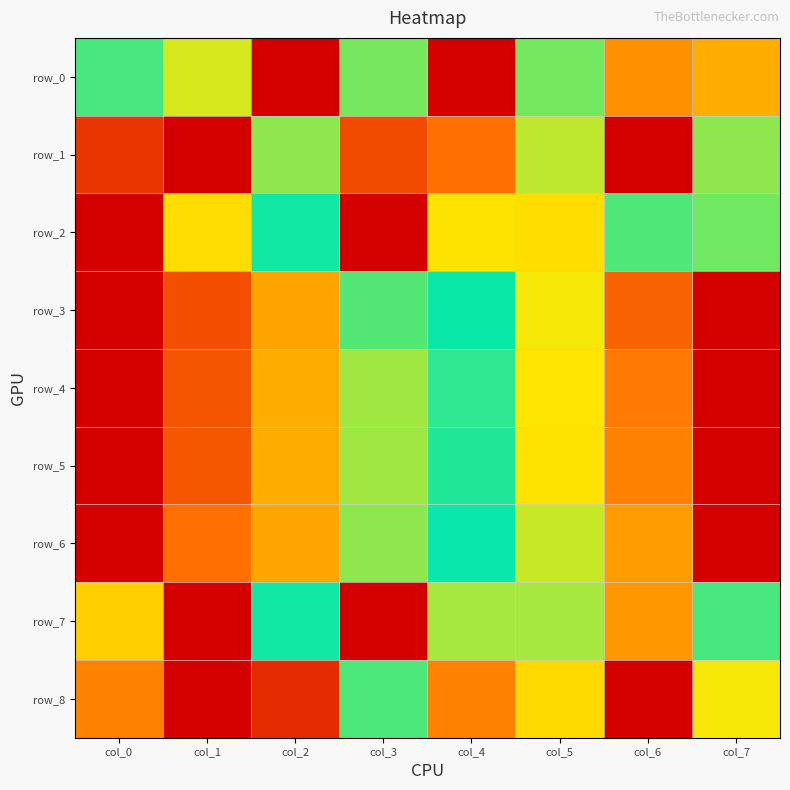

Reading left to right, transcribe all the data shown in this chart.

row_0: 0.5	0.4	1.0	0.5	0.0	0.6	0.2	0.3
row_1: 0.9	1.0	0.5	0.1	0.2	0.4	0.0	0.5
row_2: 0.0	0.7	0.6	1.0	0.7	0.4	0.6	0.5
row_3: 0.0	0.1	0.3	0.5	0.6	0.7	0.9	1.0
row_4: 0.0	0.1	0.3	0.4	0.6	0.7	0.9	1.0
row_5: 0.0	0.1	0.3	0.4	0.6	0.7	0.9	1.0
row_6: 0.0	0.2	0.3	0.5	0.5	0.7	0.8	1.0
row_7: 0.8	1.0	0.6	0.0	0.4	0.4	0.2	0.5
row_8: 0.2	0.0	0.1	0.5	0.2	0.4	1.0	0.7